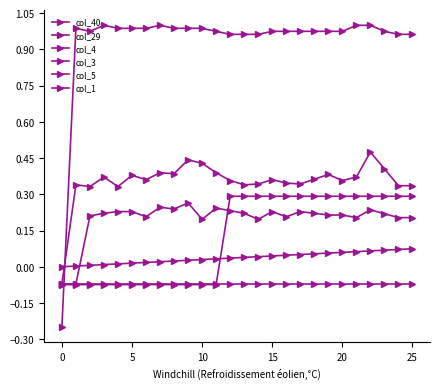

How many lines are shown in the chart?

6